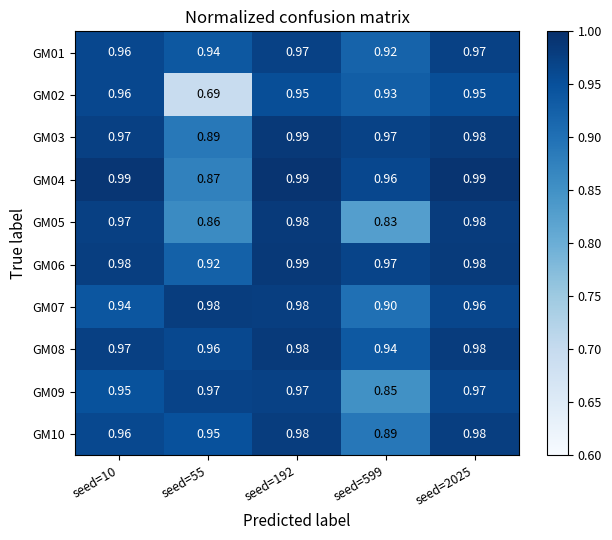

Is the value of GM02 at seed=55 greater than the value of GM09 at seed=599?

No